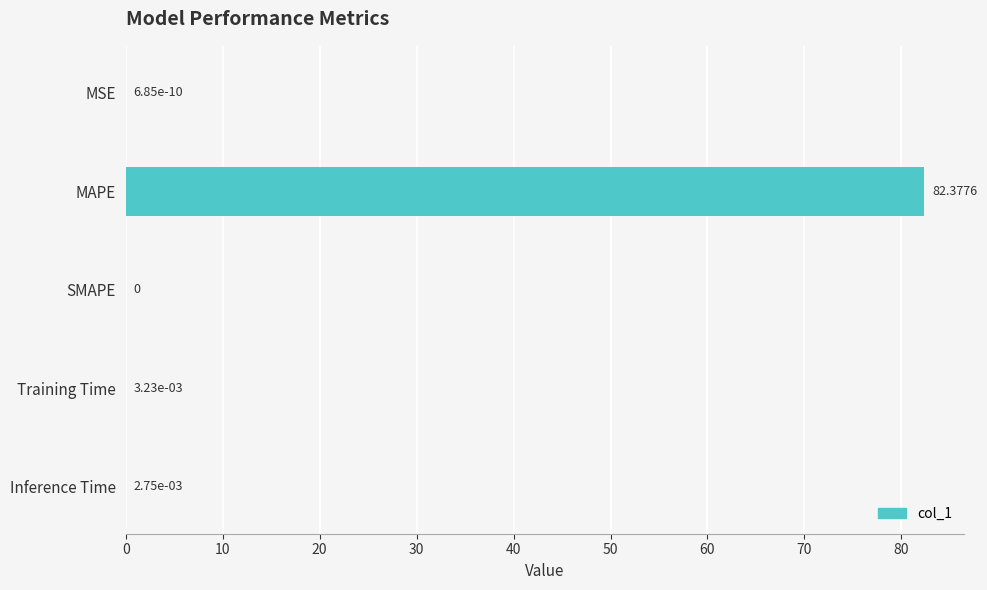

At which label is the value closest to 41?

Training Time